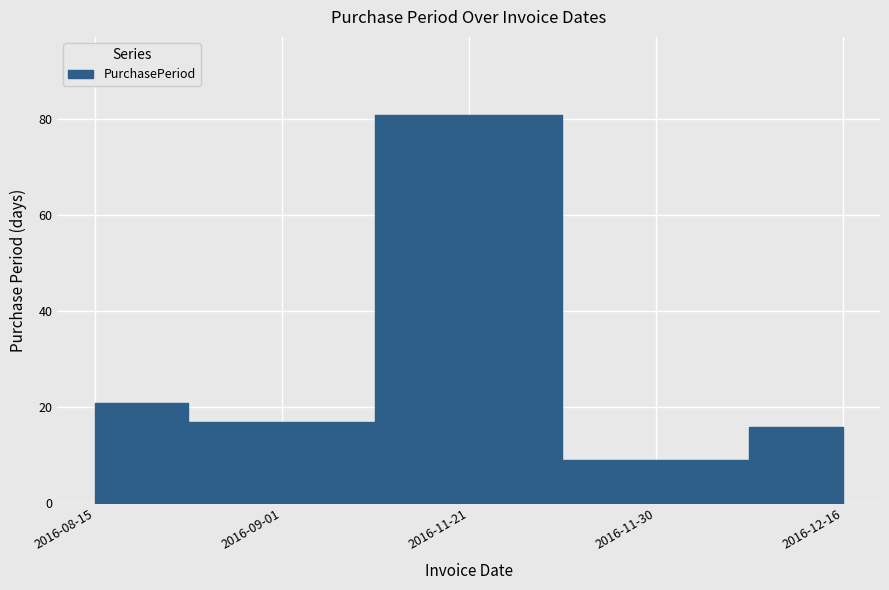

True or false: the data shows 21 at 2016-08-15.

True